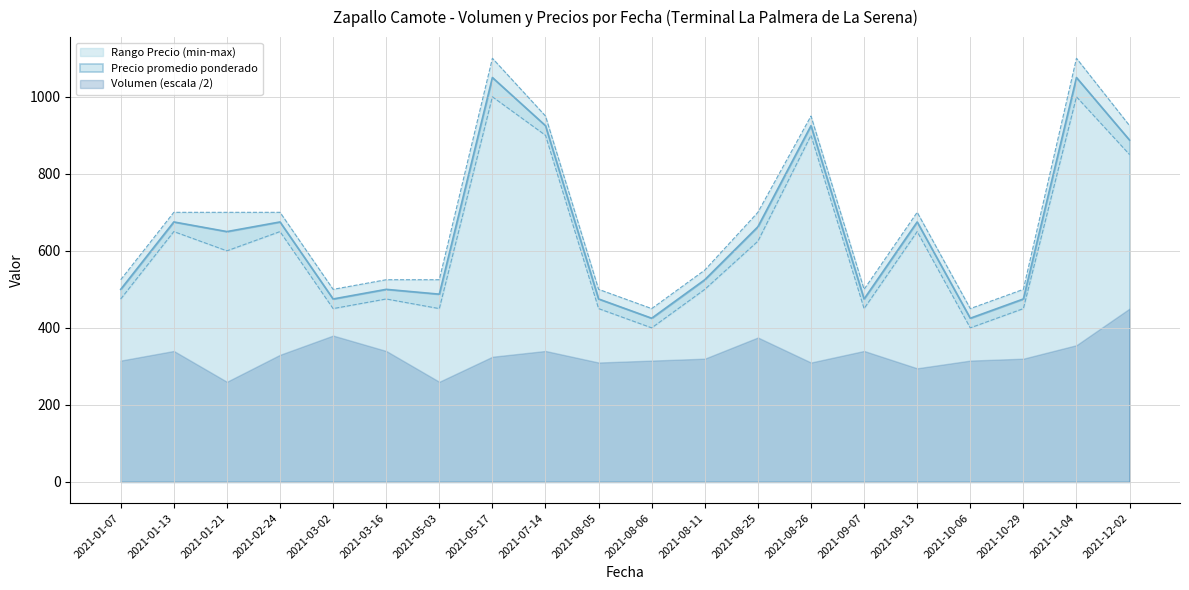

The value of Precio promedio ponderado at 2021-07-14 is 451.4. True or false?

False